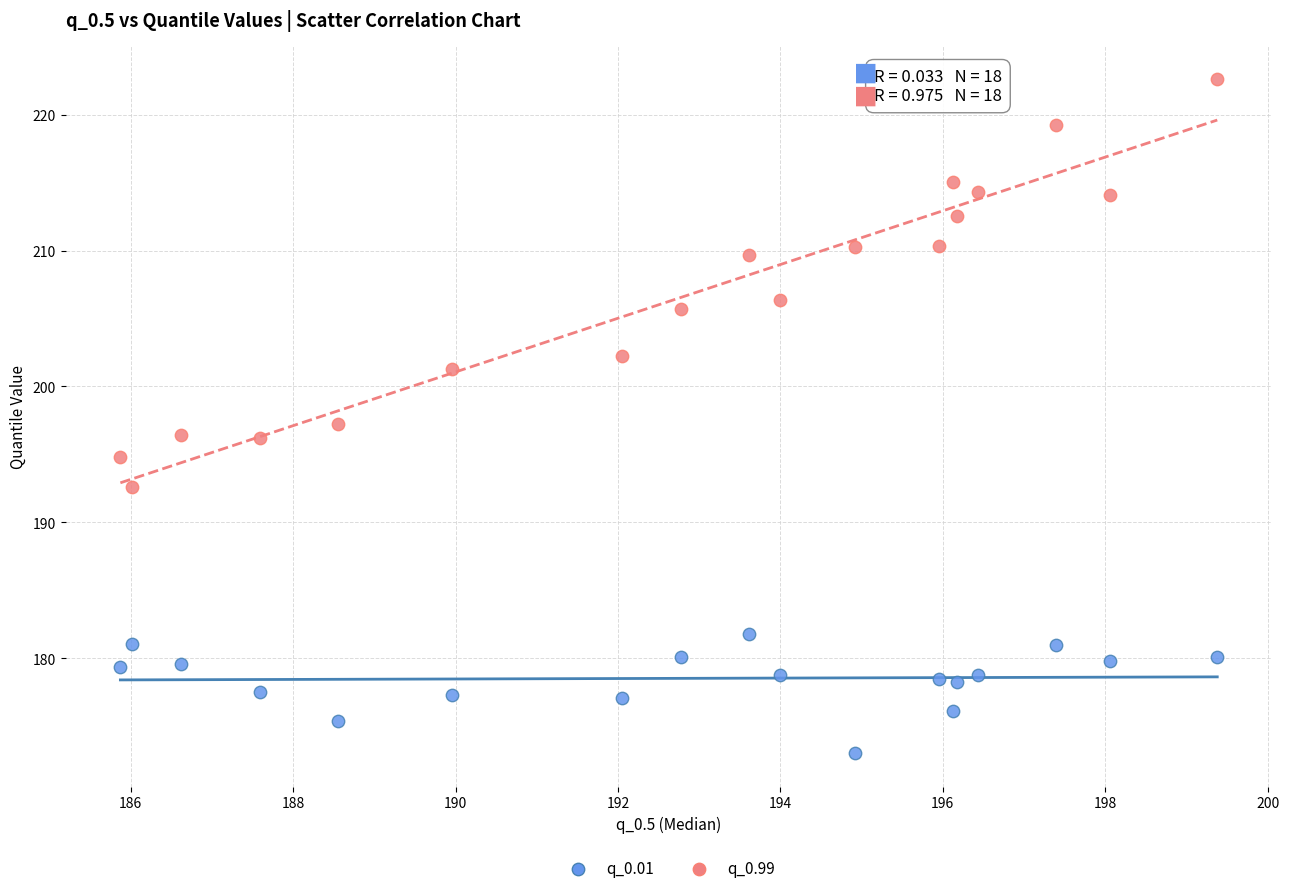

Which series contains the lowest Y value?

q_0.01